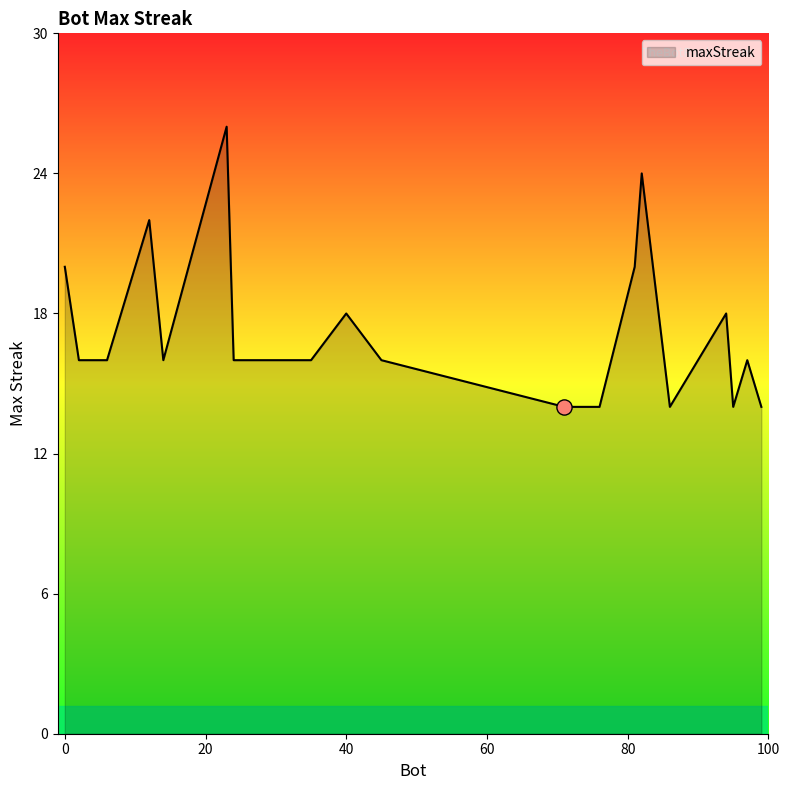

What is the difference between the maximum and minimum values?

12